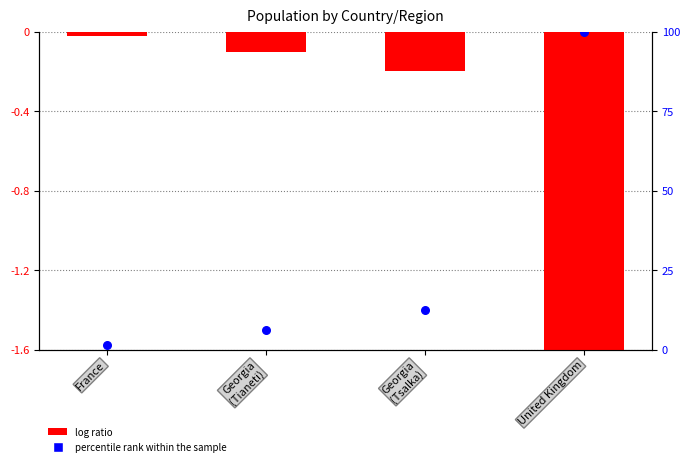

Is the value of percentile rank within the sample at France greater than the value of log ratio at Georgia
(Tsalka)?

Yes